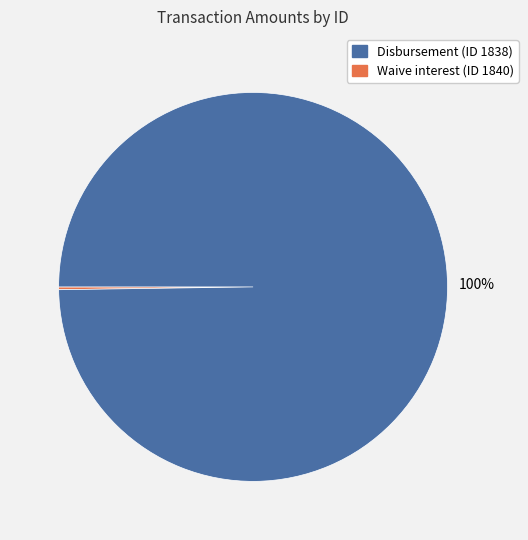

To the nearest percent, what is the average slice percentage?

50%